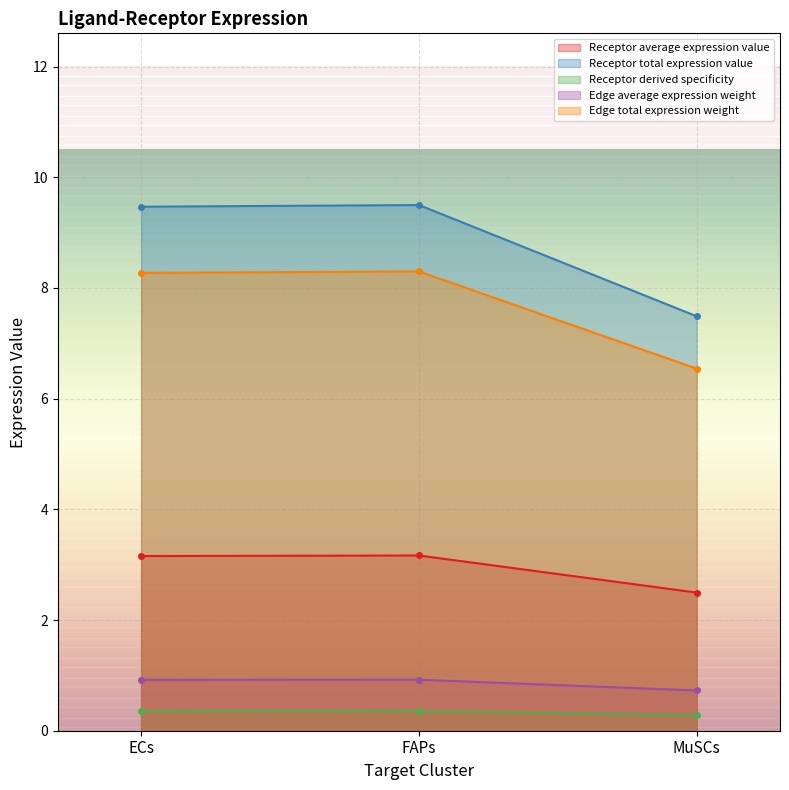

True or false: Edge total expression weight has a value of 8.3 at ECs.

True